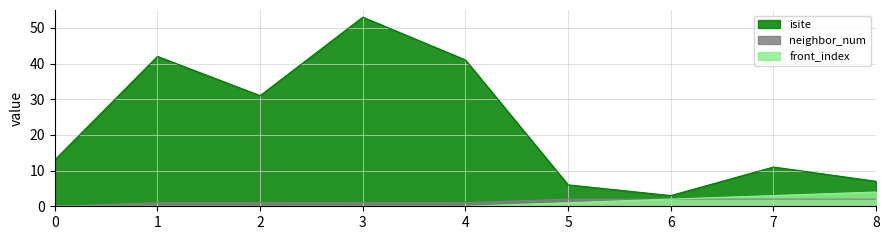

Between 3 and 6, which series saw the biggest shift?

isite